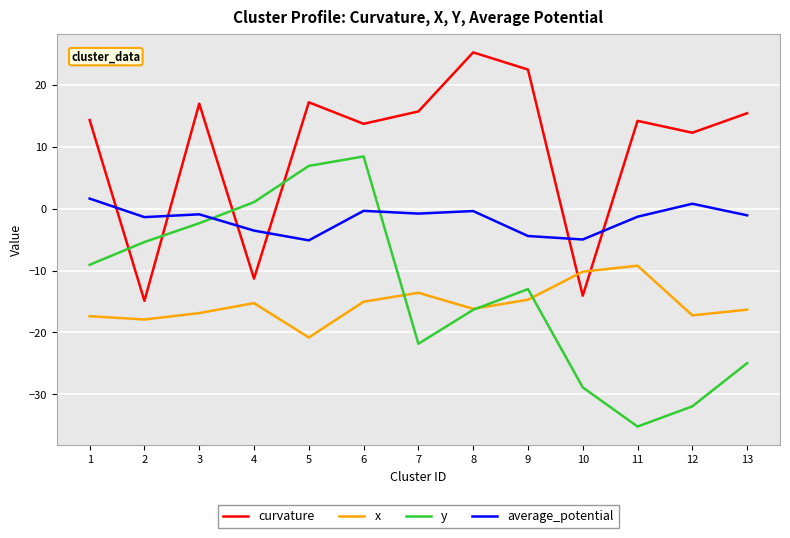

Does the chart display data point markers on the line(s)?

No